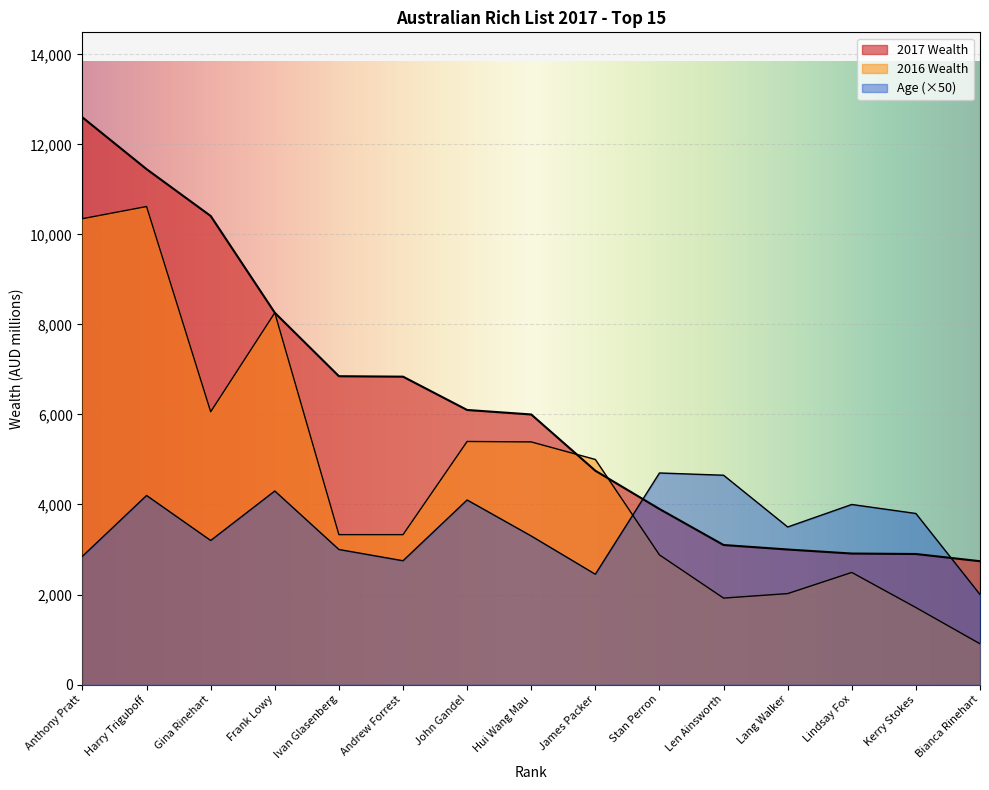

What is the difference between the highest and lowest values at Anthony Pratt?

9750